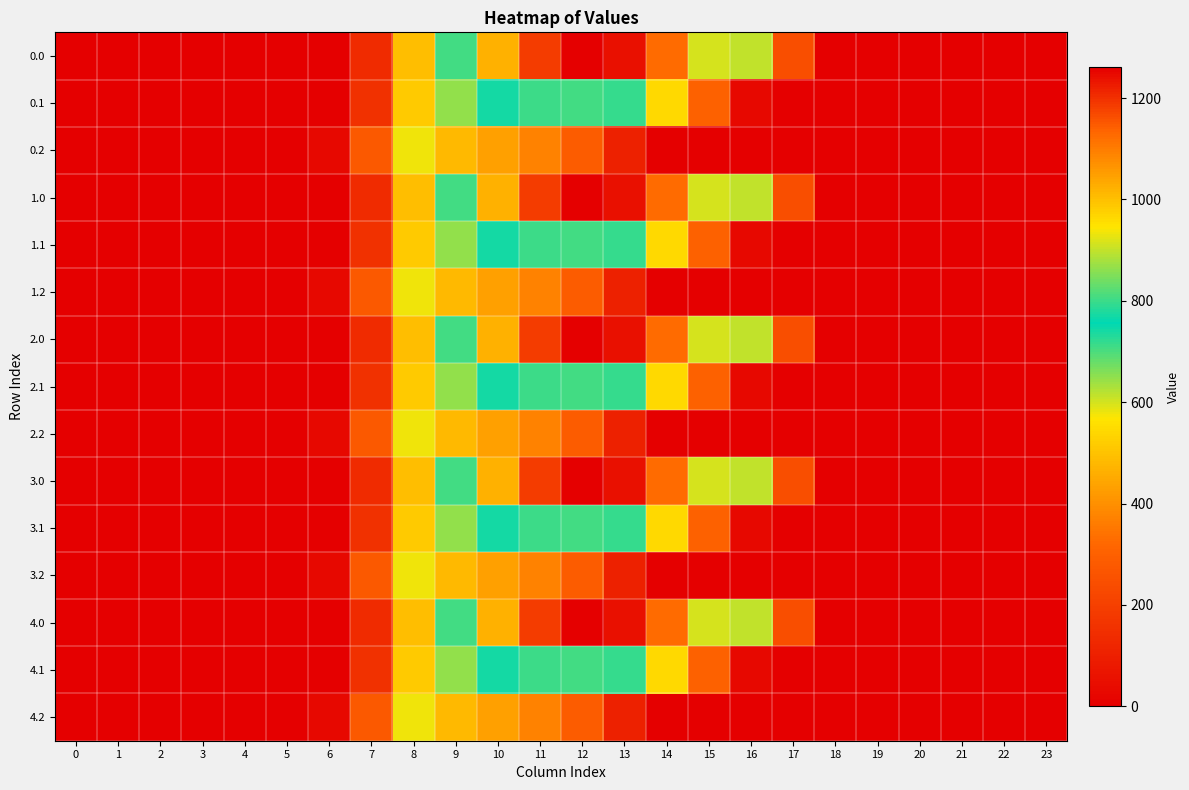

At how many categories does at least one series exceed 435?

9